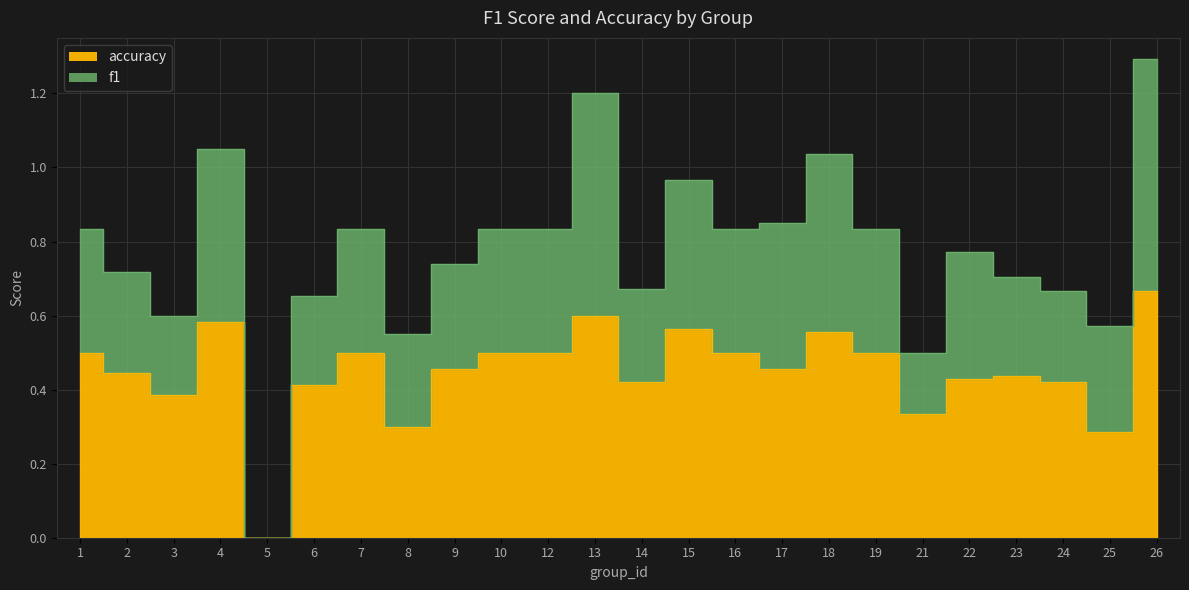

Which label corresponds to the smallest value in the chart?

5